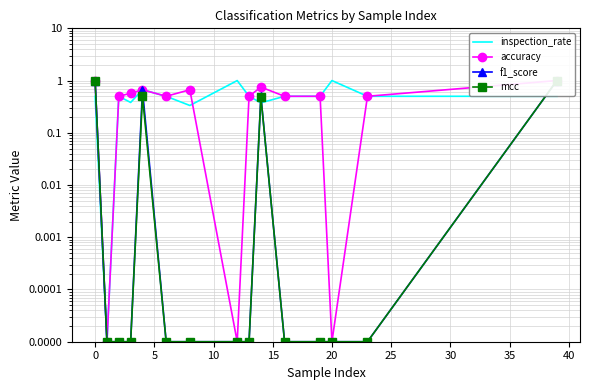

Is the value of inspection_rate at 12 greater than the value of f1_score at 35?

Yes